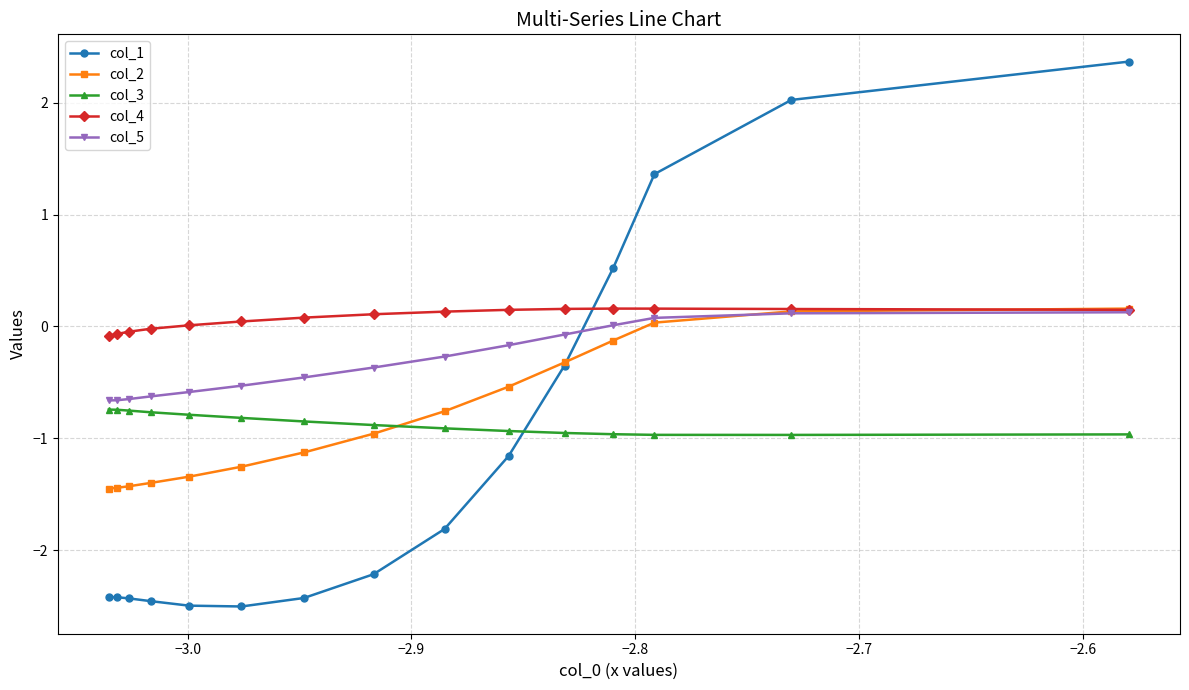

At how many categories does at least one series exceed -2?

15